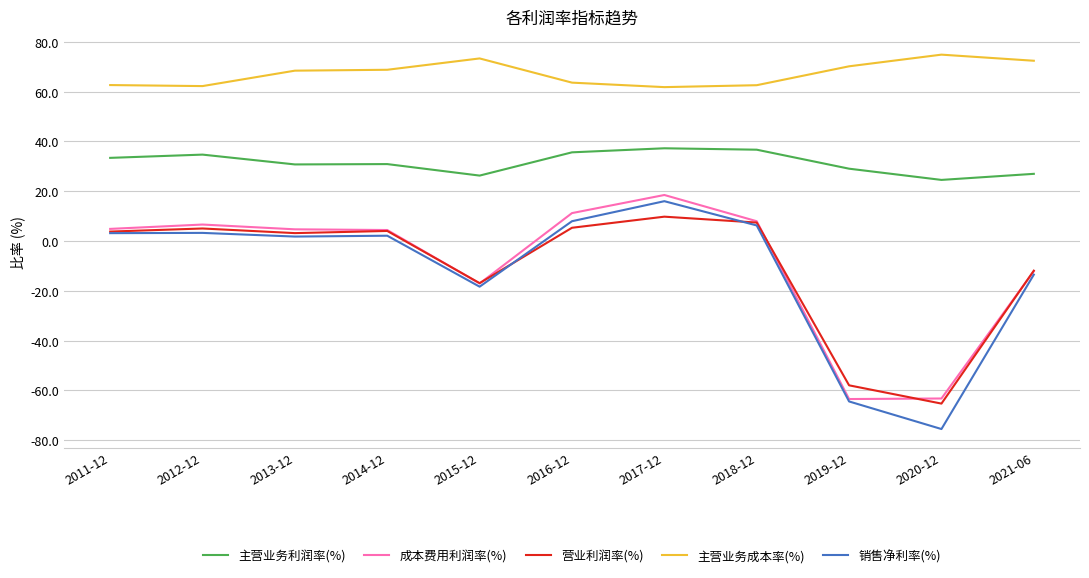

What is the highest value of the 主营业务成本率(%) series?

74.9